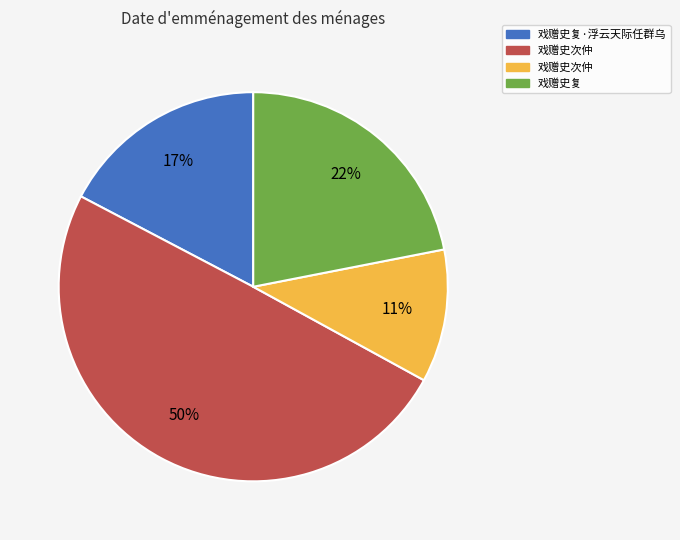

To the nearest percent, what is the difference between the largest and smallest slice percentages?

39%